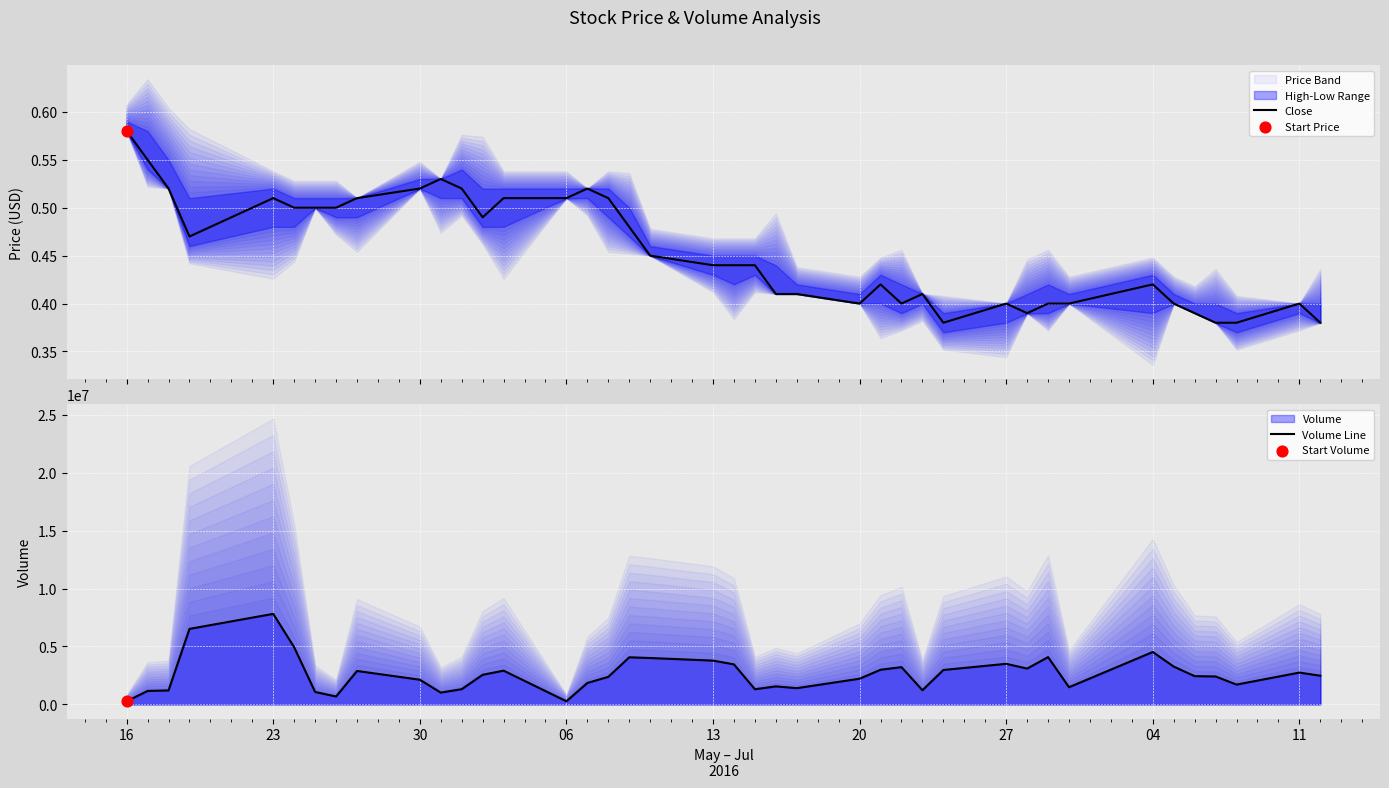

Which series has the largest total across all categories?

Volume Line